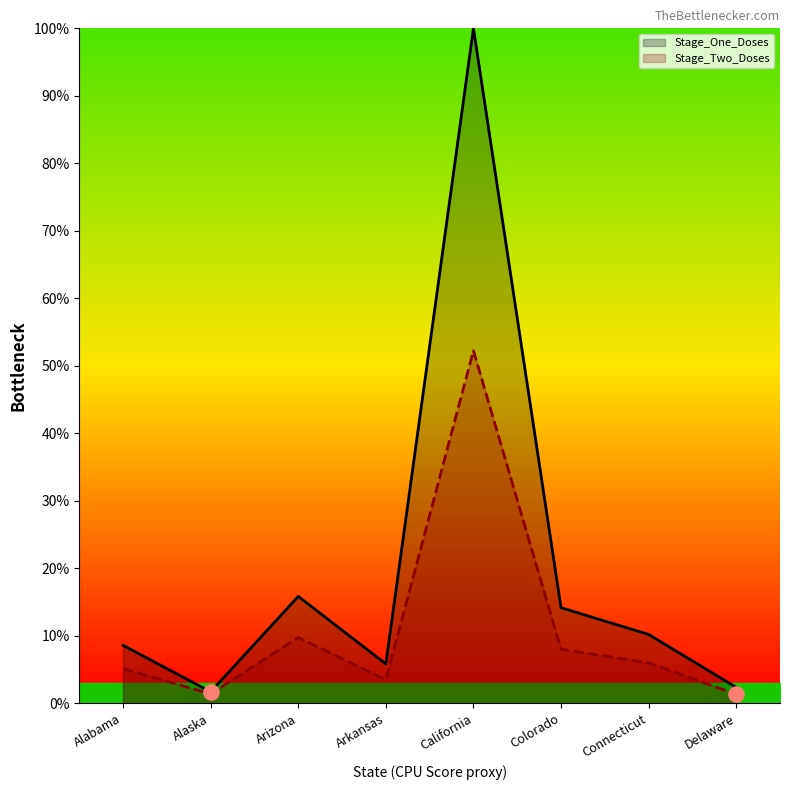

Which series has the largest total across all categories?

Stage_One_Doses